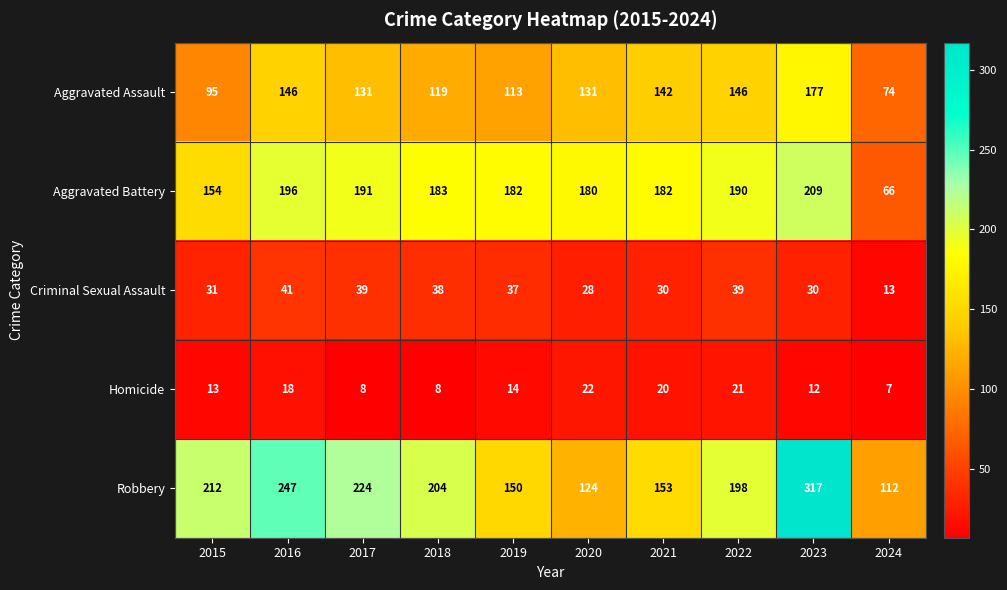

List the series in order of their peak value, highest first.

Robbery, Aggravated Battery, Aggravated Assault, Criminal Sexual Assault, Homicide